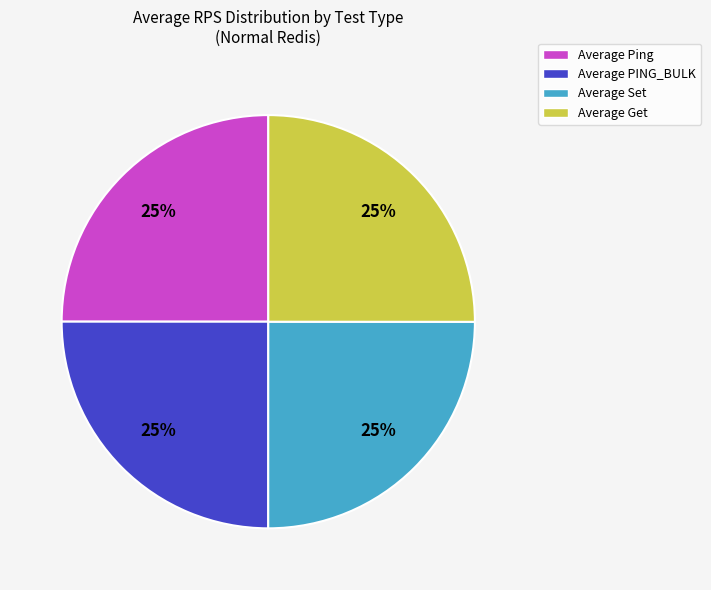

What percentage is the Average Set slice, to the nearest percent?

25%